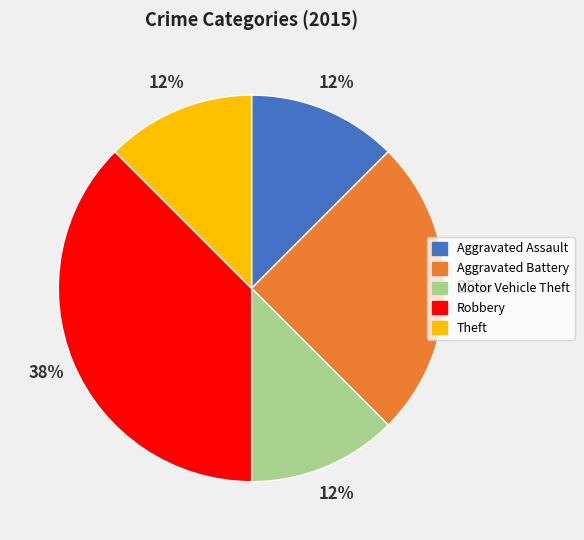

Which has a higher value, Robbery or Aggravated Assault?

Robbery